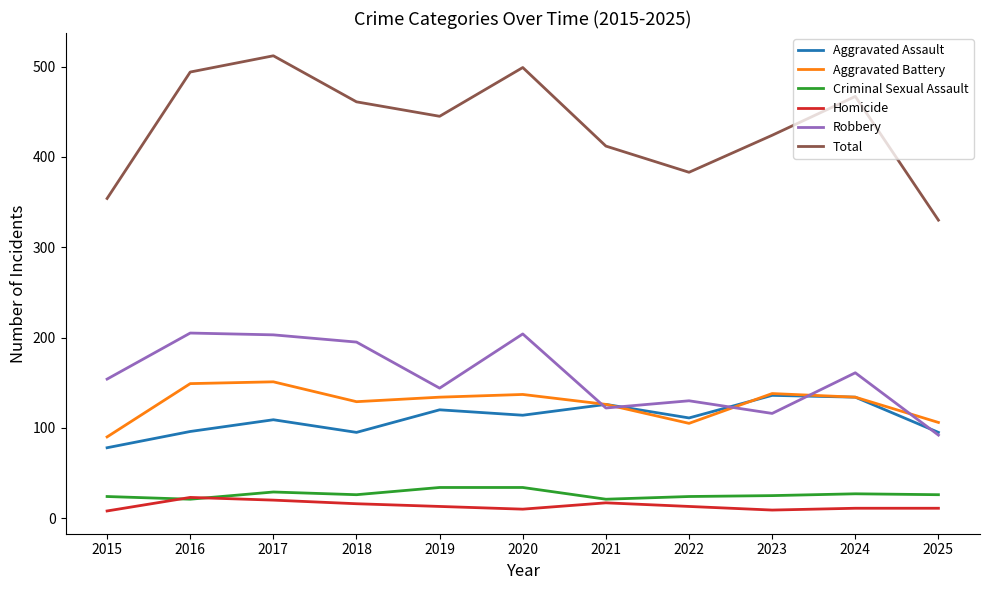

The Robbery series shows 45 at 2019. True or false?

False